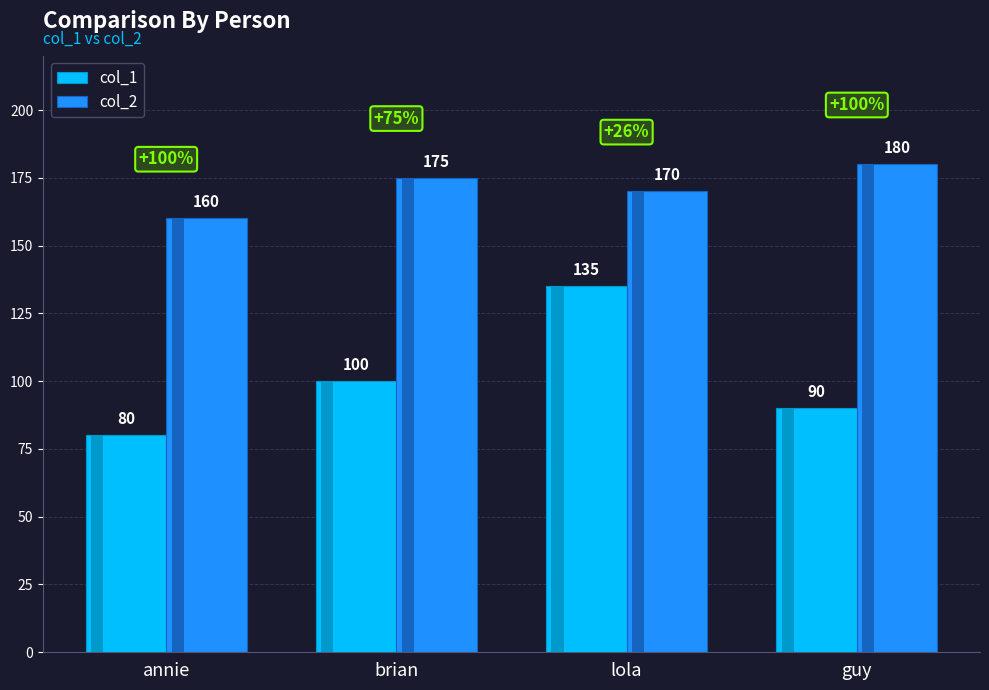

What is the lowest value of the col_2 series?

160